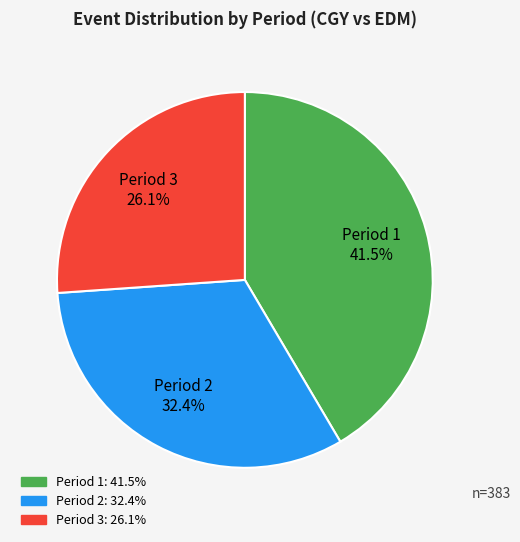

Which has a higher value, Period 3 26.1% or Period 2 32.4%?

Period 2 32.4%